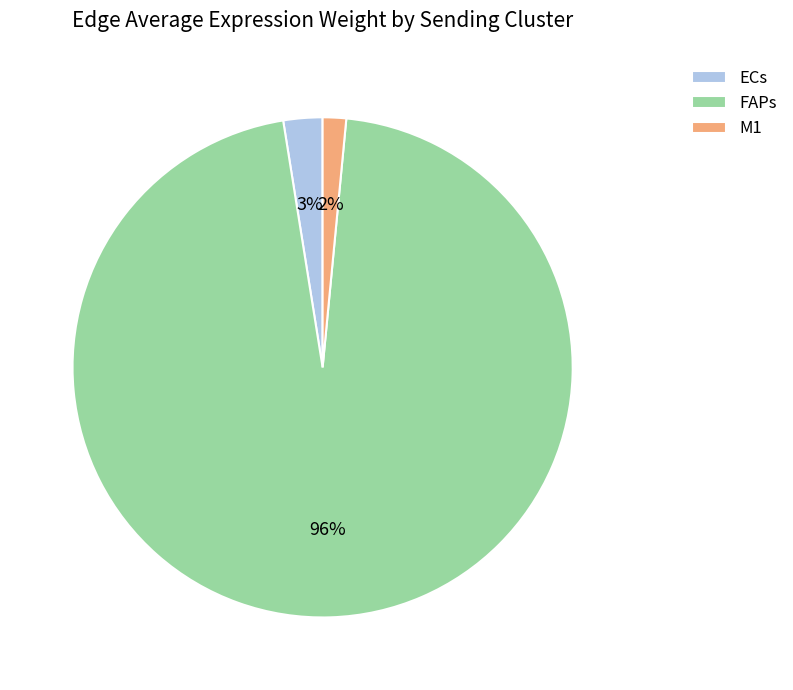

Combined, do ECs and FAPs account for over 50%?

Yes